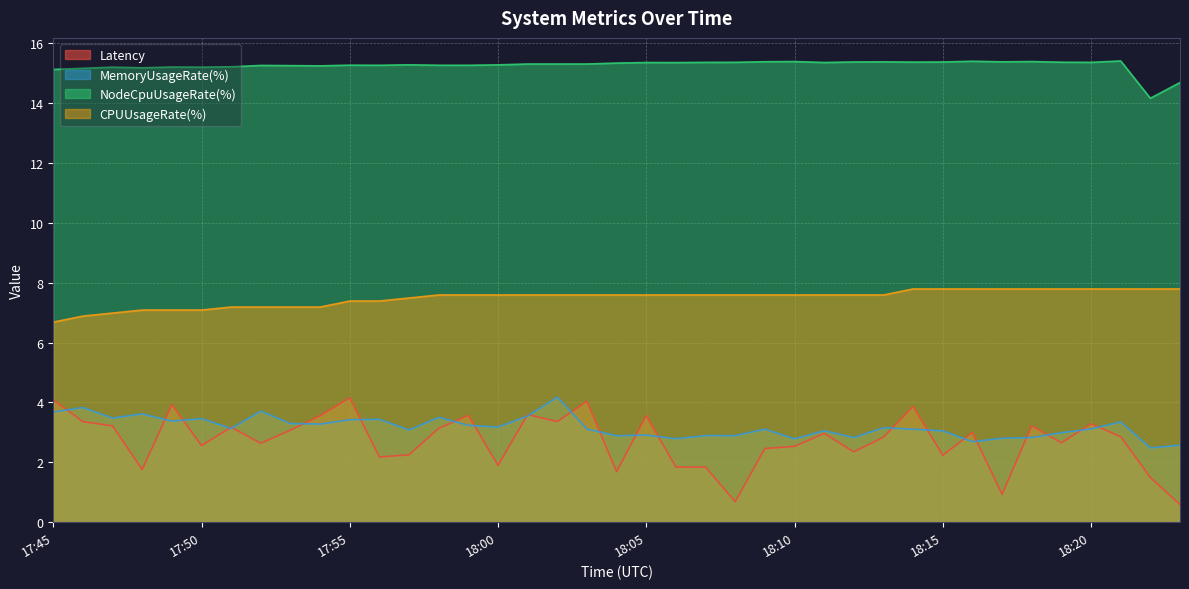

How many values in the CPUUsageRate(%) series exceed 7?

36